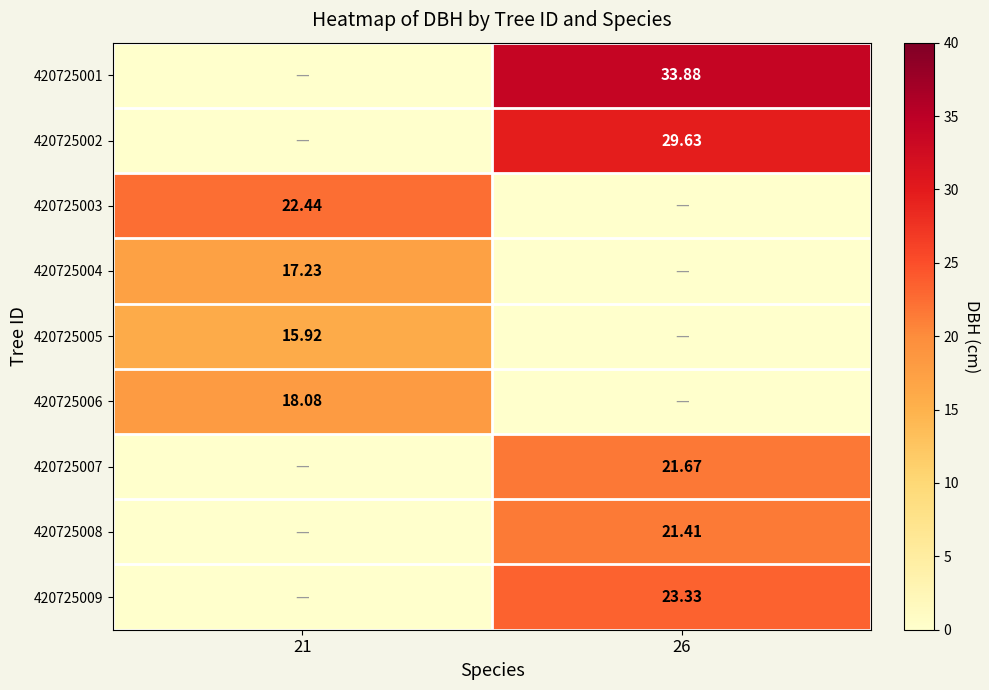

Is the value of 420725006 at 21 greater than the value of 420725008 at 26?

No